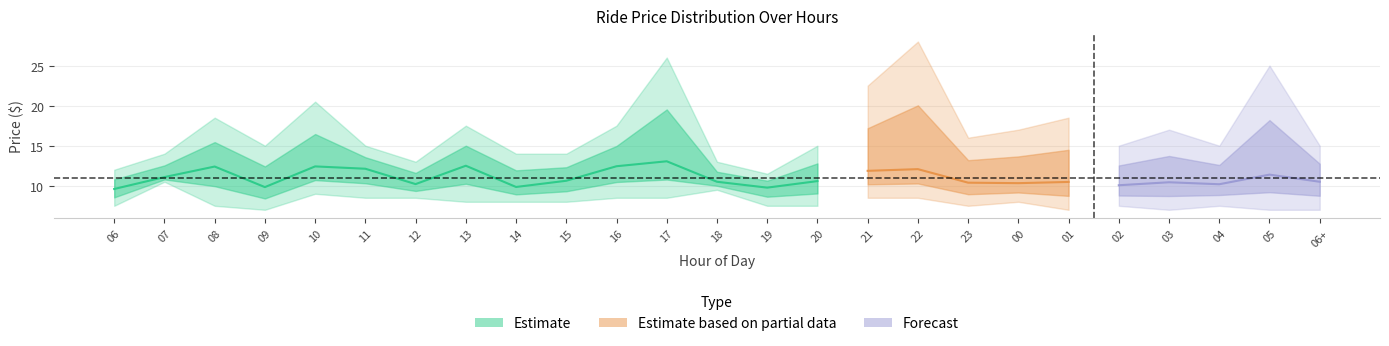

Does the chart have visible grid lines?

Yes